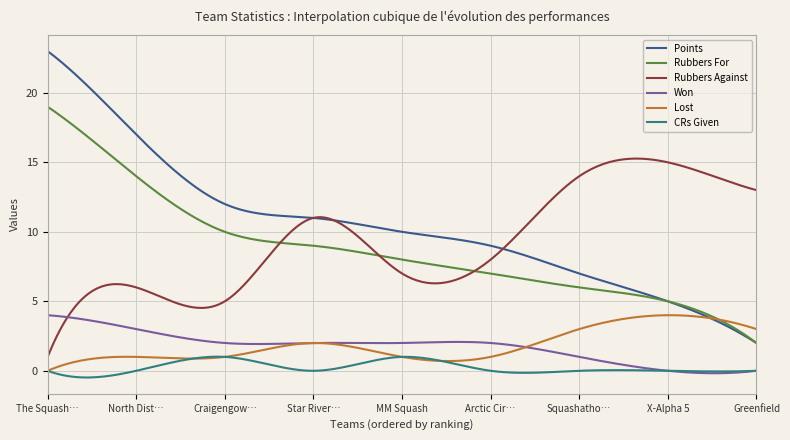

Which series has the largest range (max minus min)?

Points